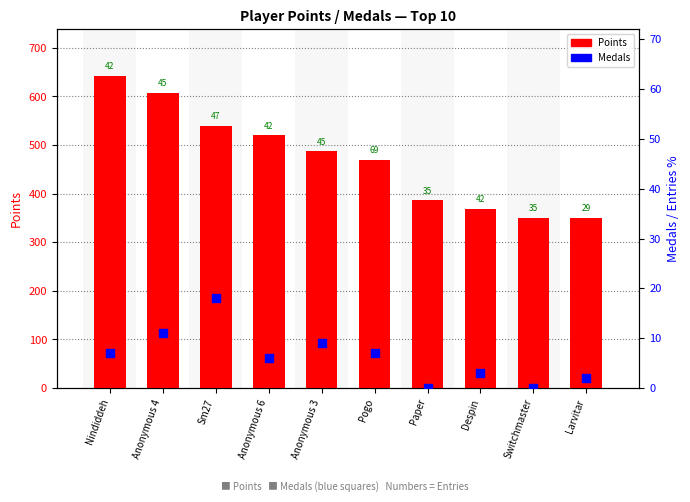

Which series has the largest total across all categories?

Points